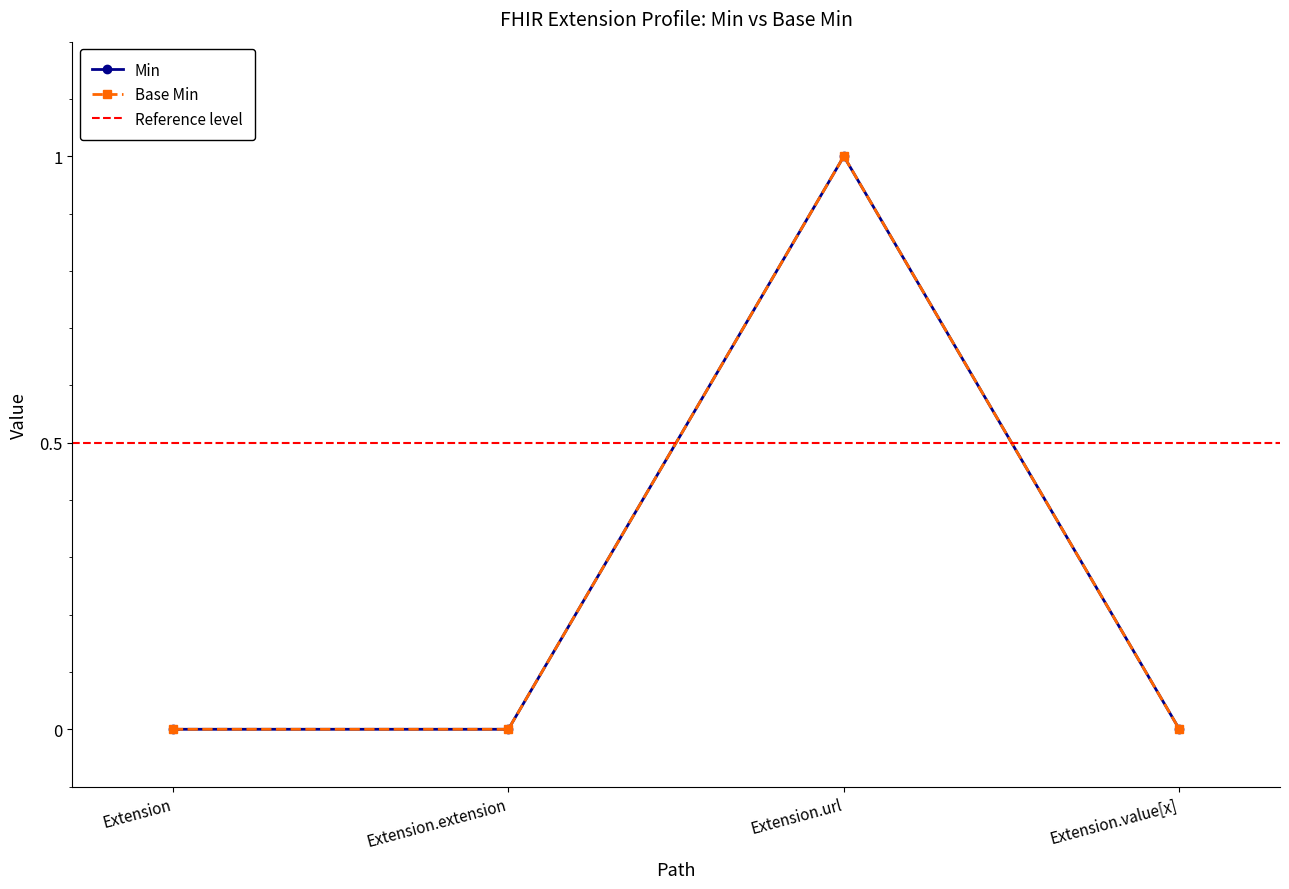

Reading left to right, transcribe all the data shown in this chart.

Extension: Min=0	Base Min=0
Extension.extension: Min=0	Base Min=0
Extension.url: Min=1	Base Min=1
Extension.value[x]: Min=0	Base Min=0